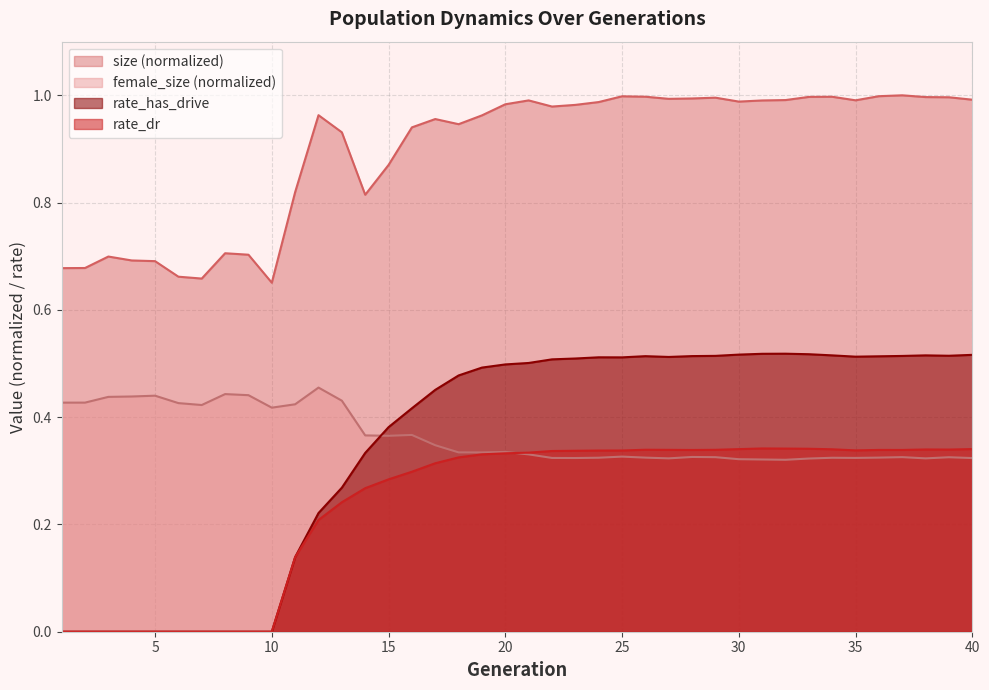

Rank the categories by rate_dr value from lowest to highest.

1, 2, 3, 4, 5, 6, 7, 8, 9, 10, 11, 12, 13, 14, 15, 16, 17, 18, 19, 20, 21, 22, 23, 24, 25, 35, 28, 37, 36, 27, 29, 26, 39, 38, 34, 30, 40, 33, 32, 31